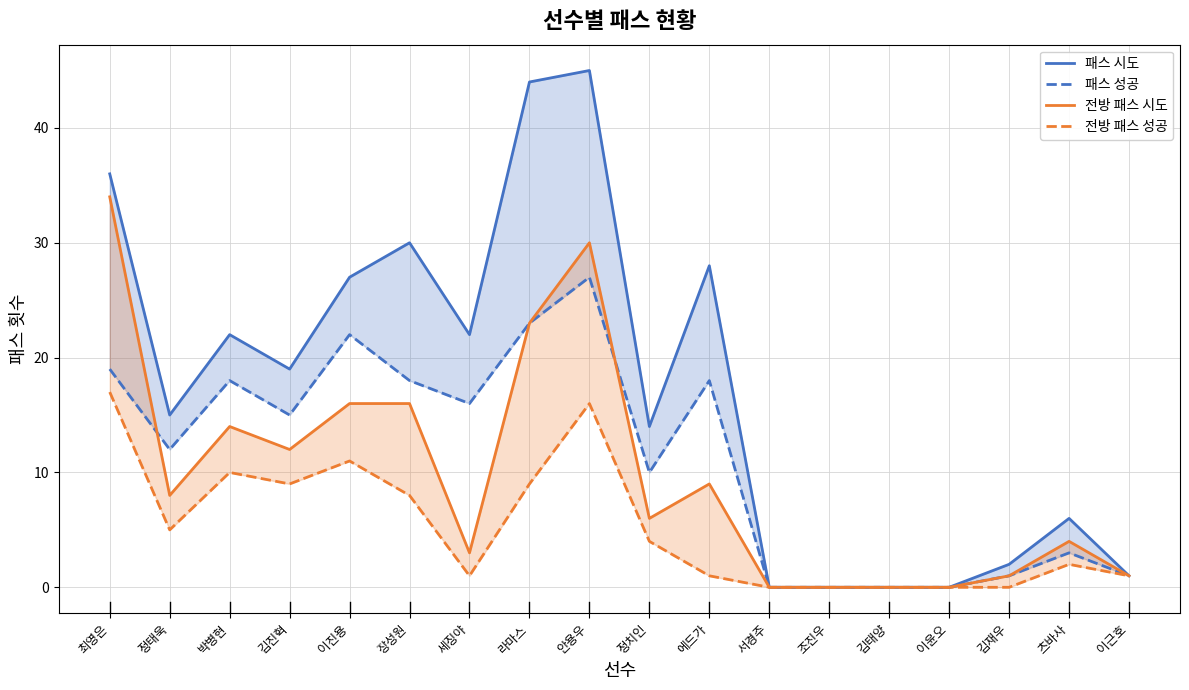

True or false: 전방 패스 성공 and 전방 패스 시도 intersect in this chart.

False